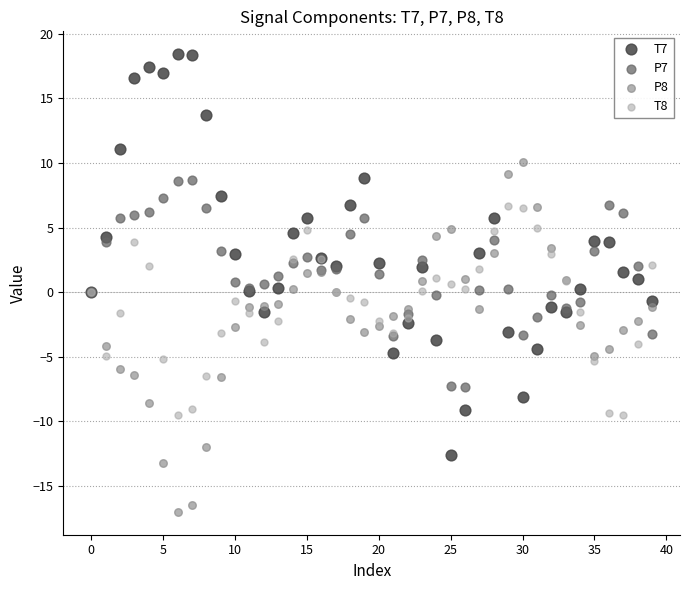

Which series contains the highest Y value?

T7